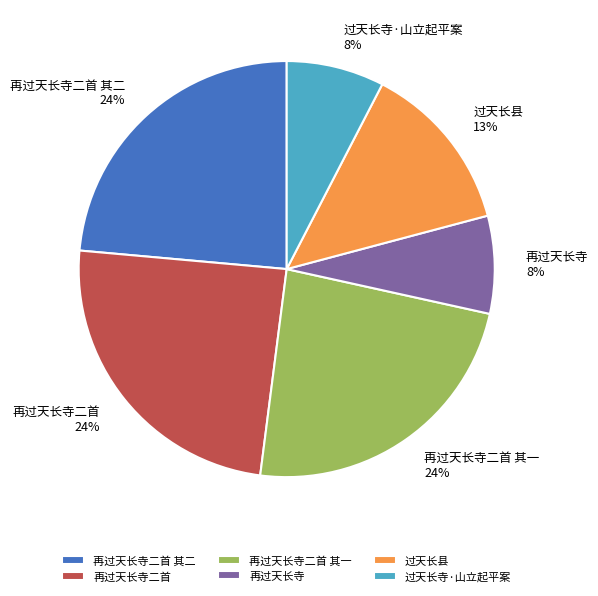

The 再过天长寺二首 其二 slice represents 15% of the pie. True or false?

False